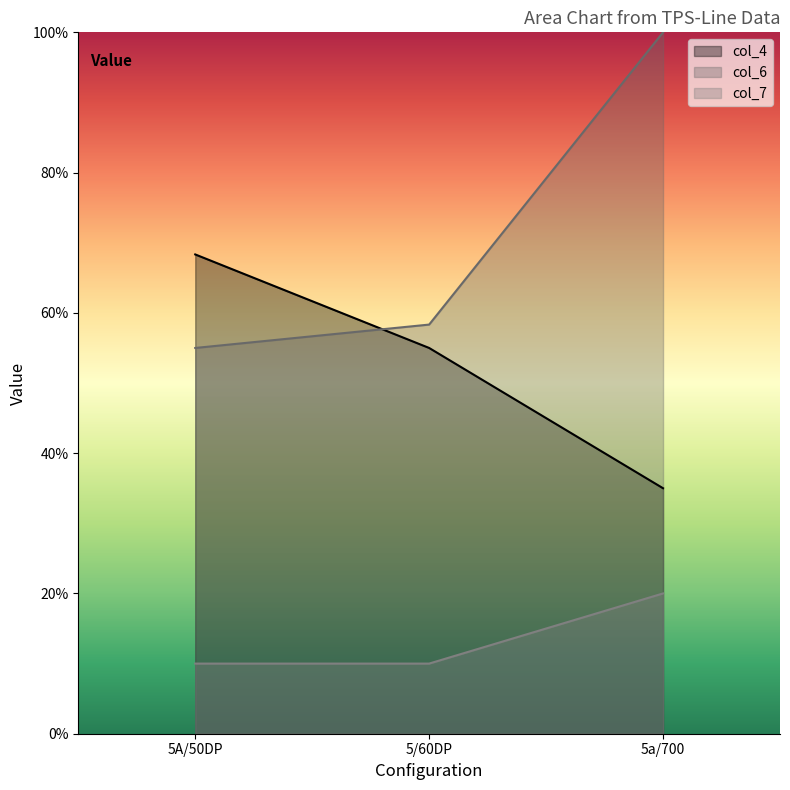

What is the minimum value for col_7?

10.0